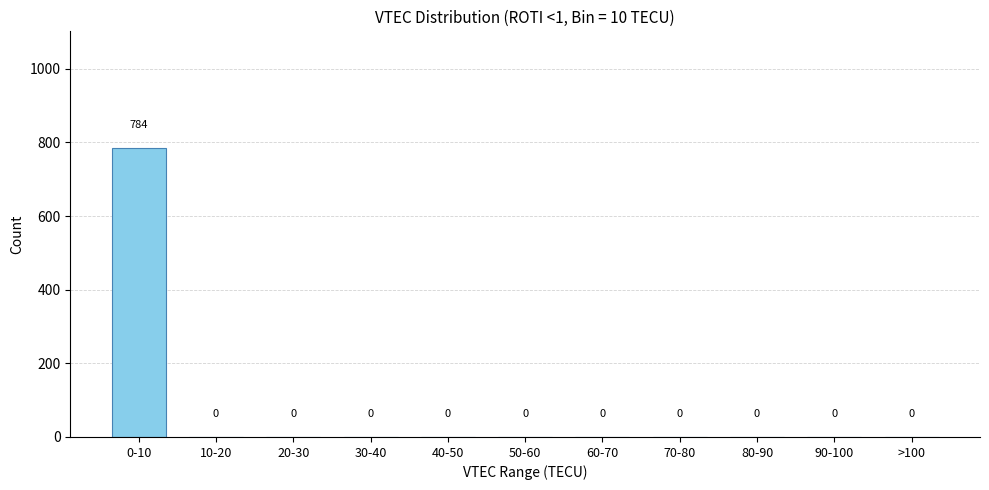

Reading right to left, extract all data points from this chart.

>100=0	90-100=0	80-90=0	70-80=0	60-70=0	50-60=0	40-50=0	30-40=0	20-30=0	10-20=0	0-10=784